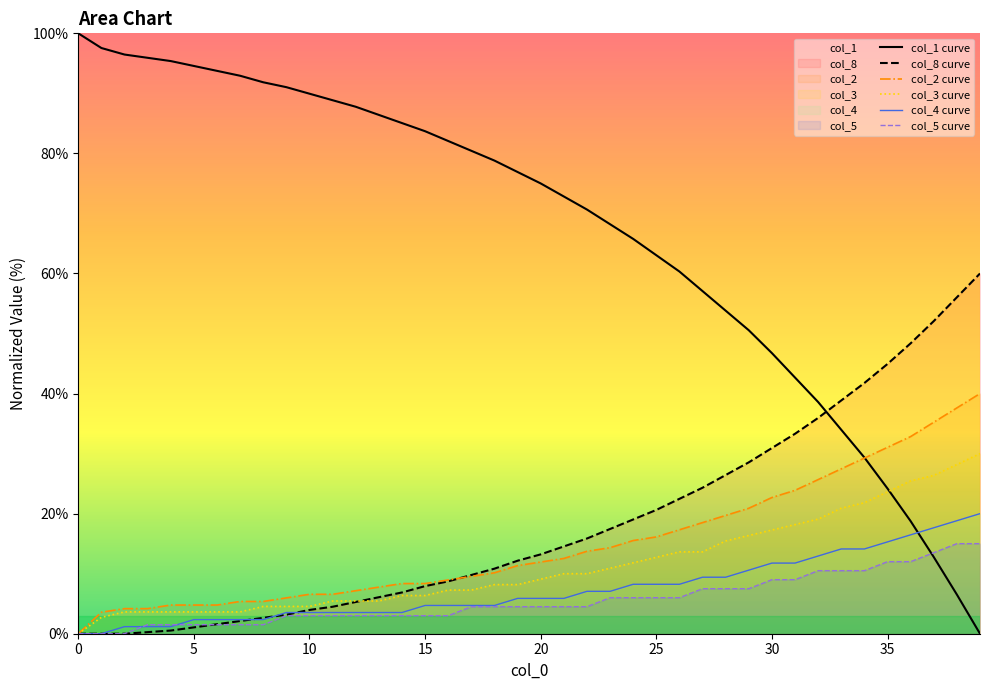

How many data points does each series have?

40